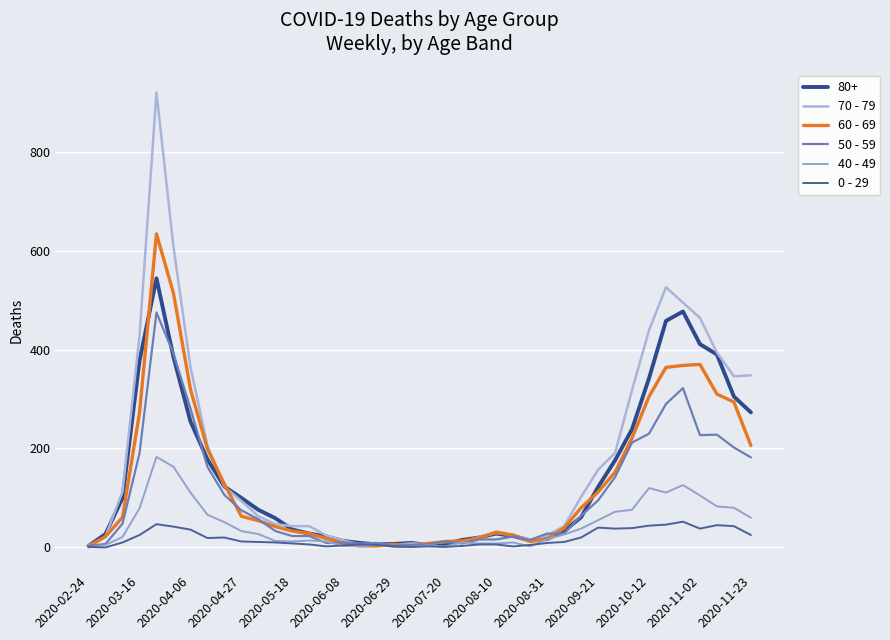

What are all the series names shown in the legend?

80+, 70 - 79, 60 - 69, 50 - 59, 40 - 49, 0 - 29